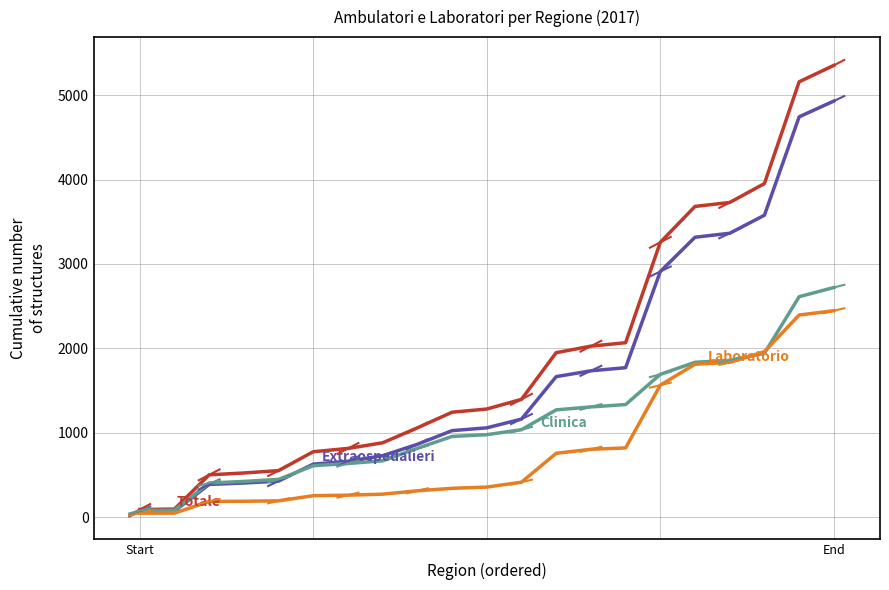

What is the greatest value displayed?

5353